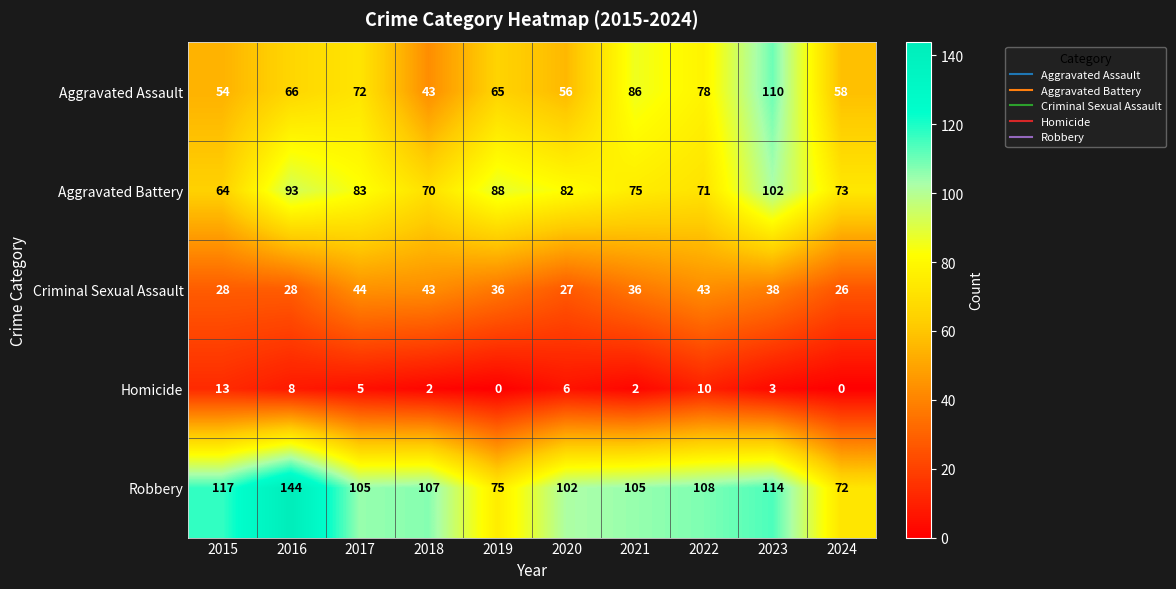

What is the greatest value displayed?

144